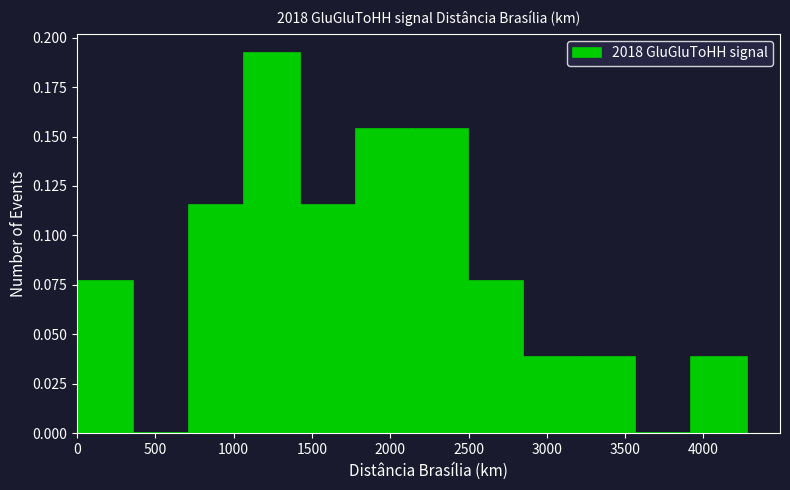

Reading left to right, transcribe this chart: for each bar, give the range it covers on the x-axis and its height. Neither the bar edges nor the heights are printed on the chart, so give them approximately, as read against the axes.

0 to 350: 0.075
350 to 700: 0
700 to 1050: 0.115
1050 to 1450: 0.190
1450 to 1800: 0.115
1800 to 2150: 0.155
2150 to 2500: 0.155
2500 to 2850: 0.075
2850 to 3200: 0.040
3200 to 3550: 0.040
3550 to 3900: 0
3900 to 4300: 0.040